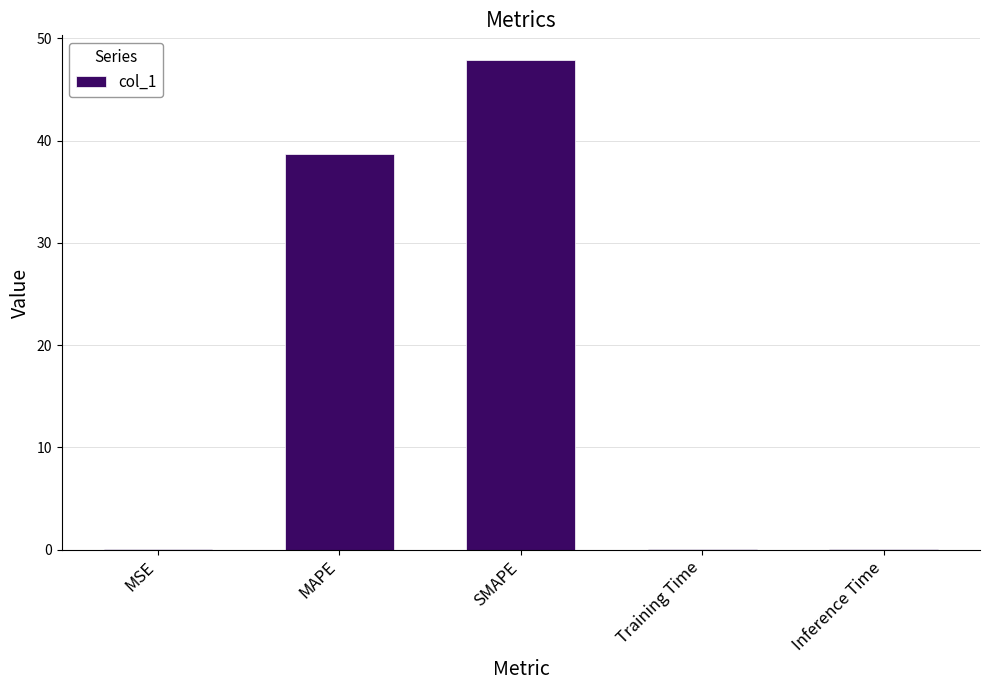

At which label is the value closest to 23?

MAPE